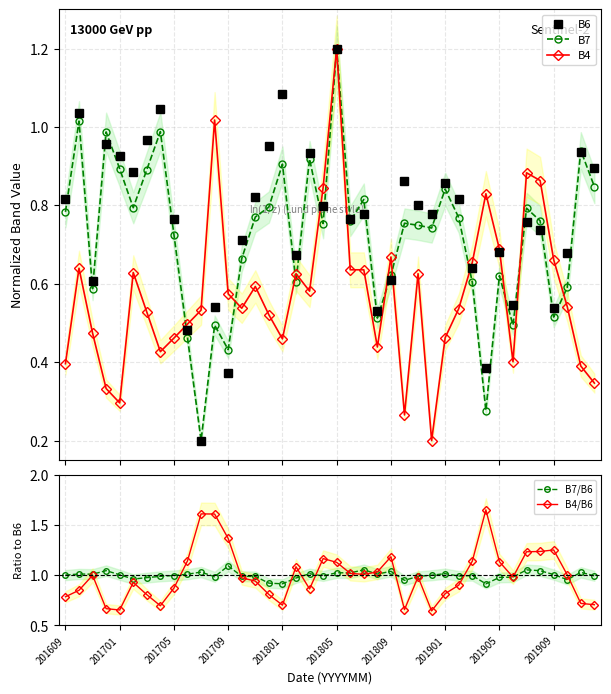

How many data points does each series have?

40